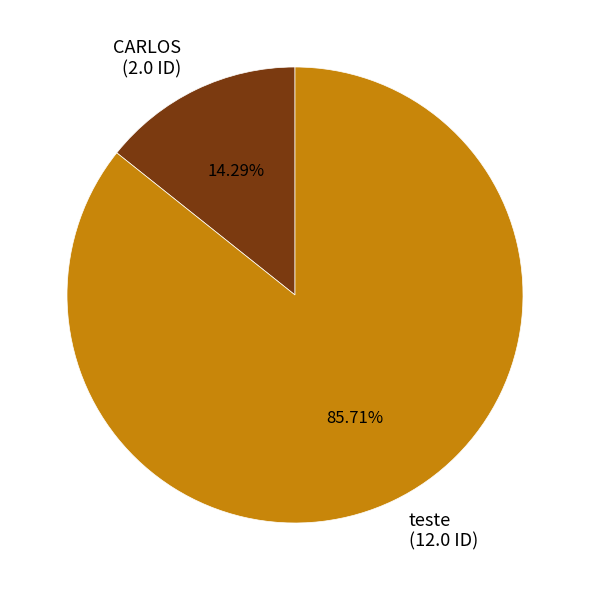

Between CARLOS and teste, which is larger?

teste